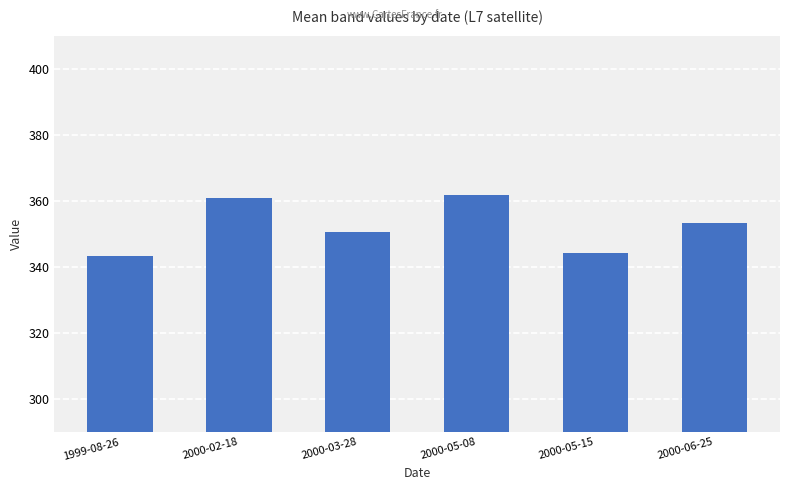

What value does the data have at 1999-08-26?

343.4